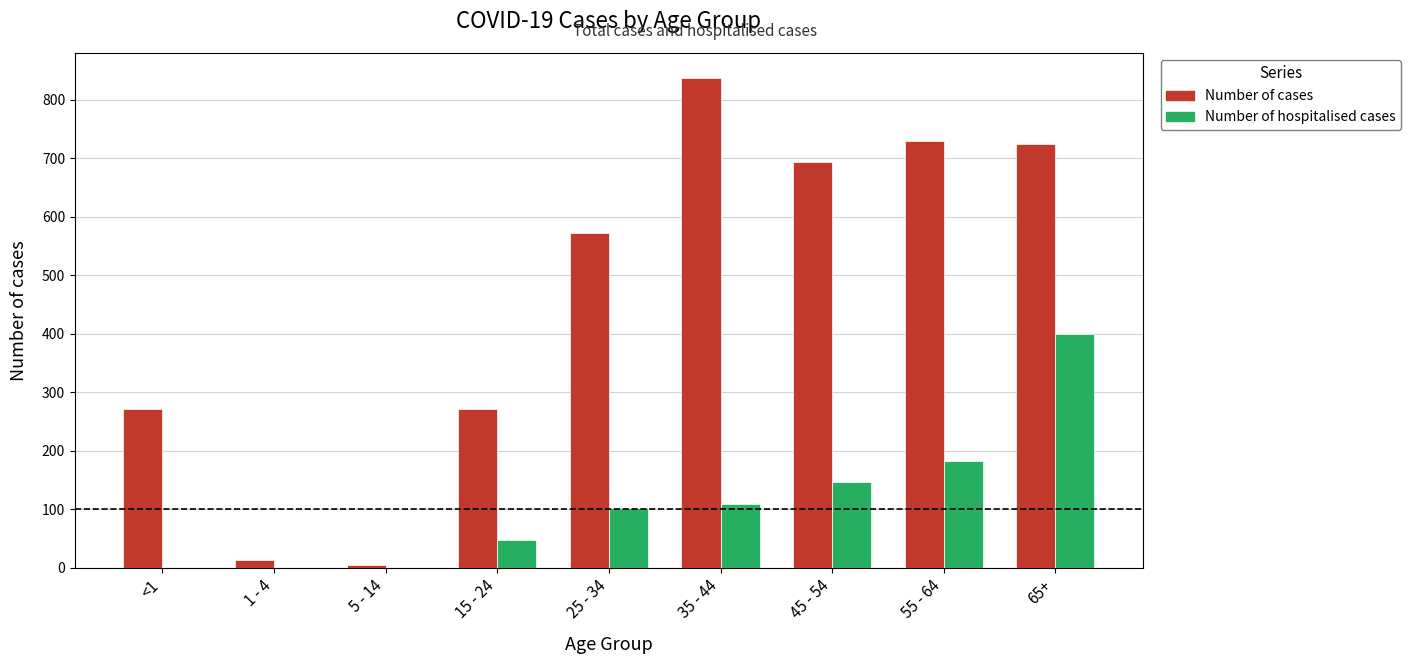

Does the chart contain stacked bars?

No